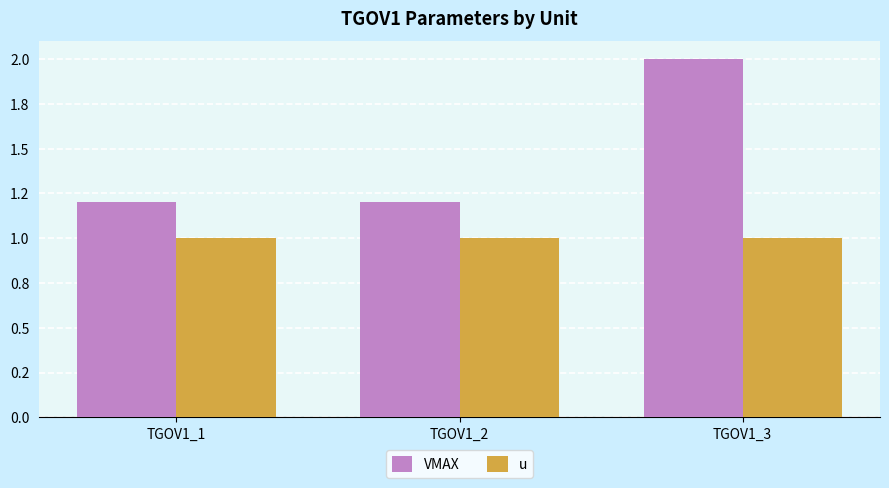

What are all the series names shown in the legend?

VMAX, u